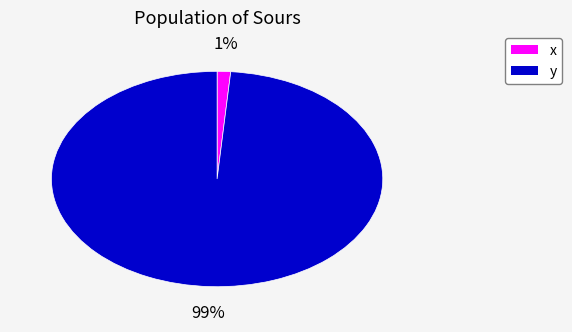

How many segments does this pie chart have?

2